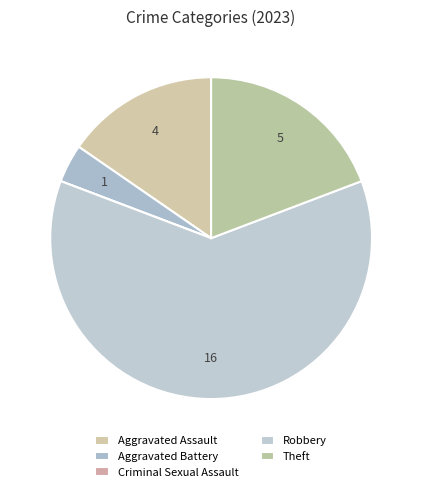

Which category has the smallest portion of the pie?

Criminal Sexual Assault